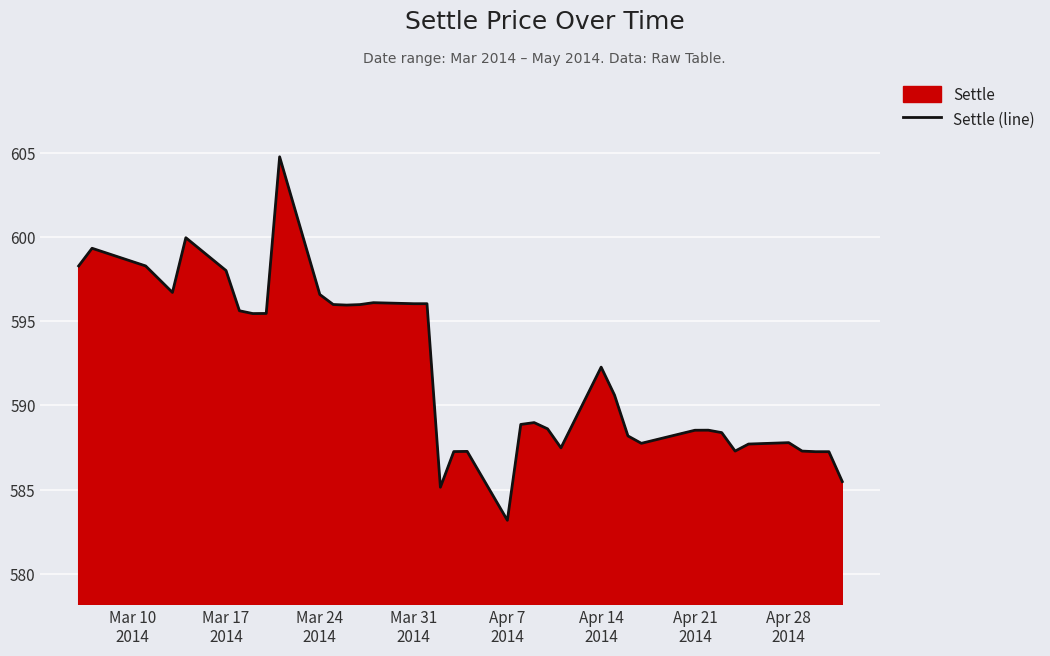

At which label is the value closest to 593?

Apr 14
2014